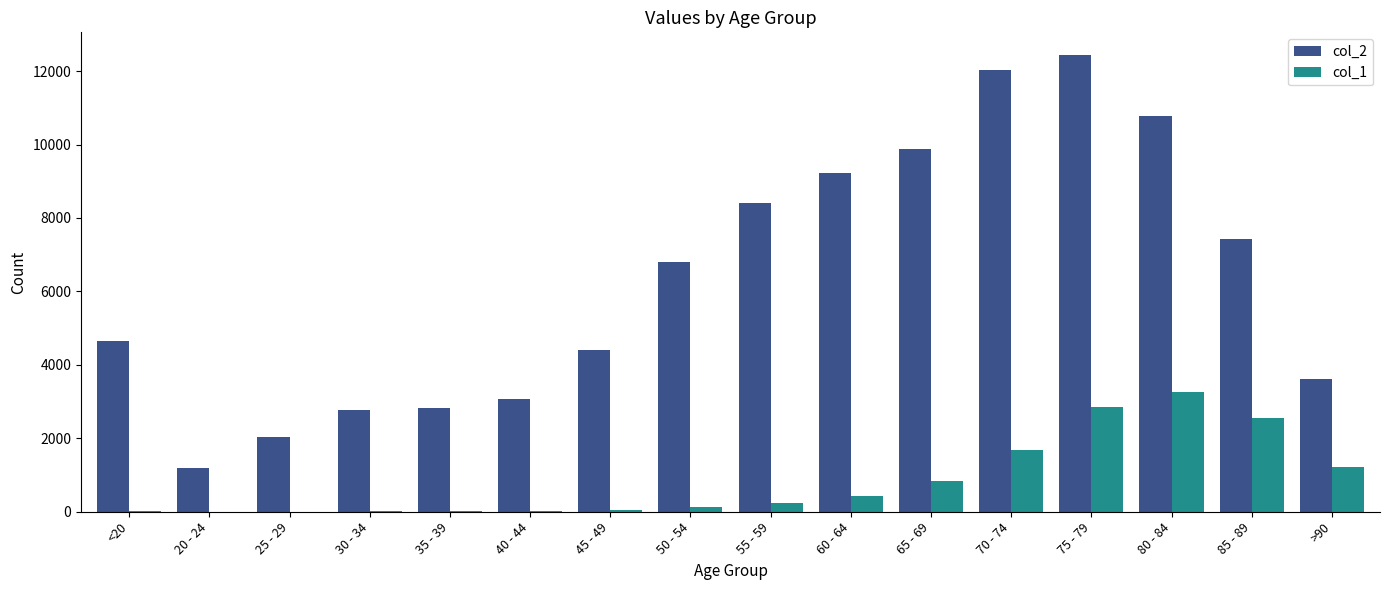

Which series has the largest range (max minus min)?

col_2